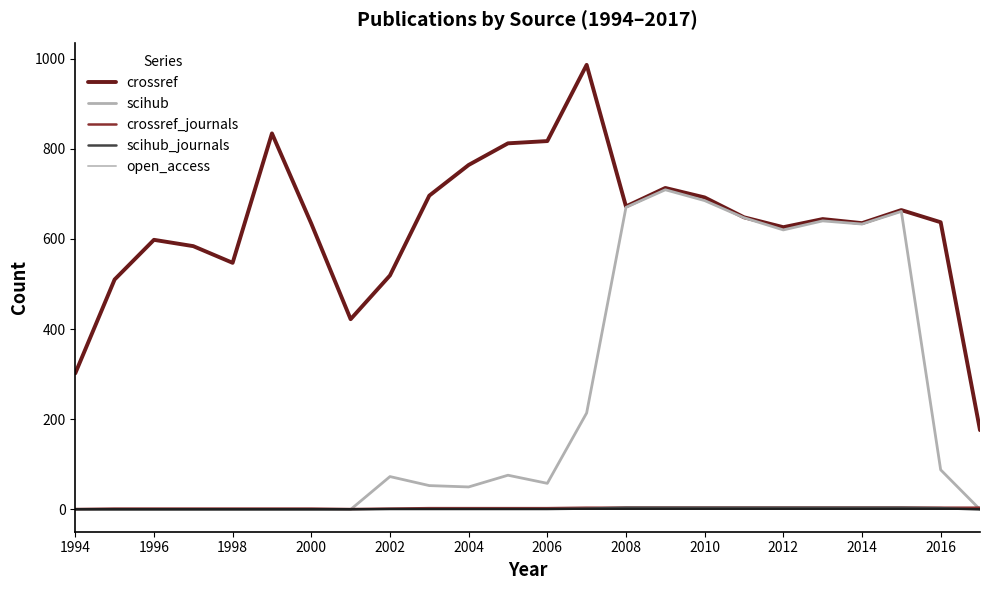

Which series ends up on top after the final intersection of crossref_journals and scihub?

crossref_journals